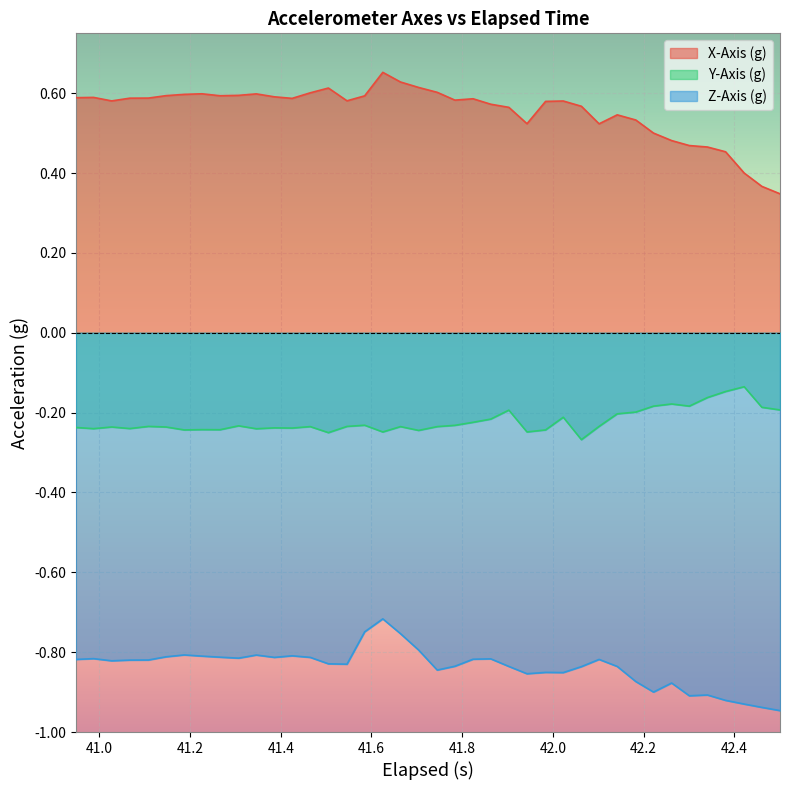

Rank the series by their maximum value, from lowest to highest.

Z-Axis (g), Y-Axis (g), X-Axis (g)